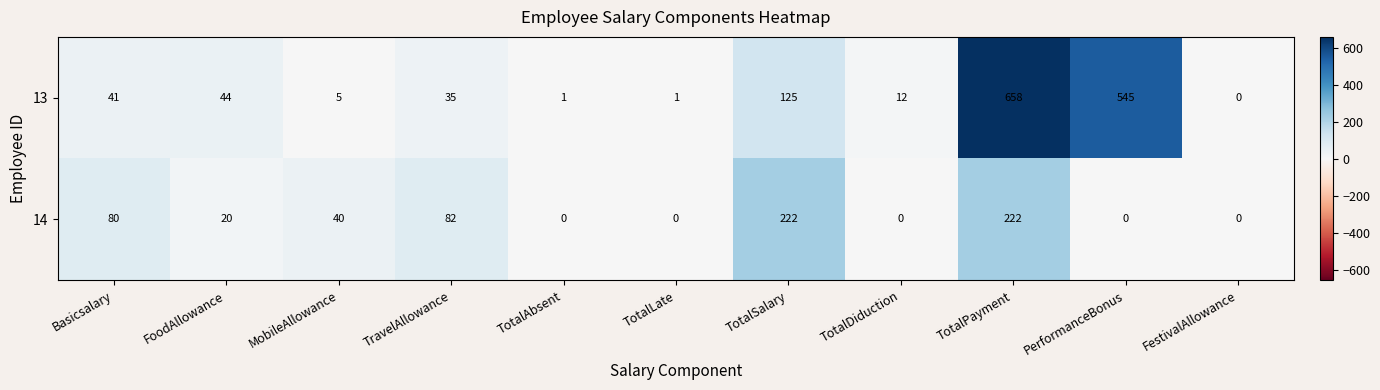

At how many categories does at least one series exceed 617?

1